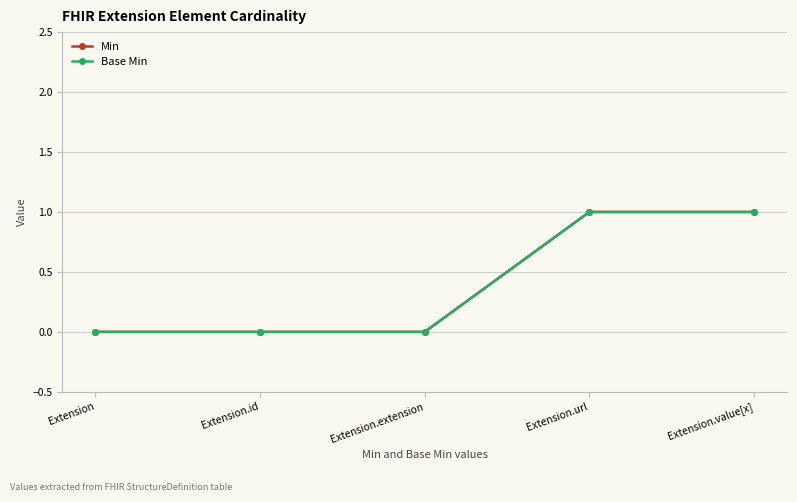

Is the value of Min at Extension.url greater than the value of Base Min at Extension.url?

No